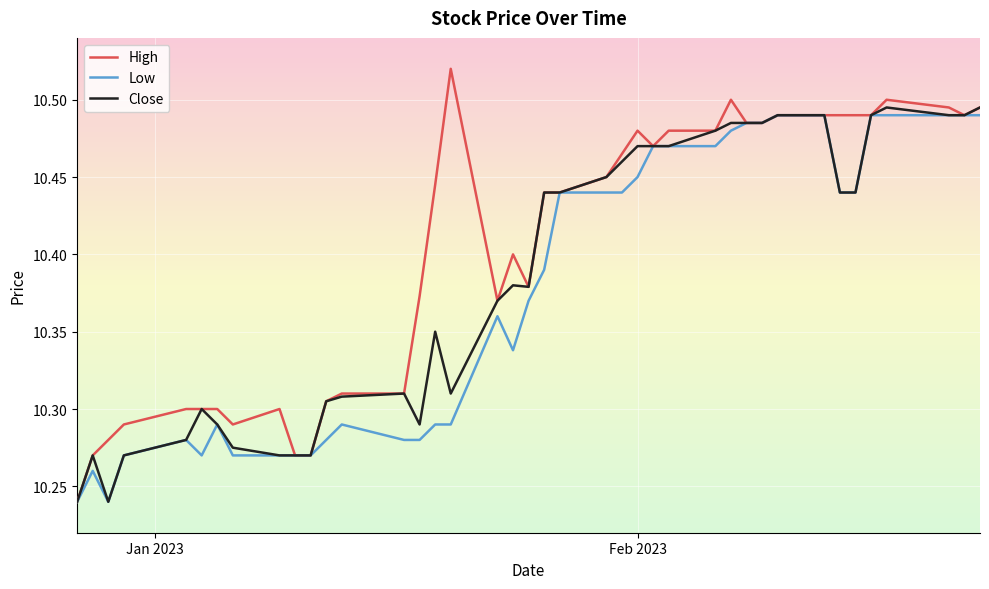

What is the sum of all Close values?

415.4